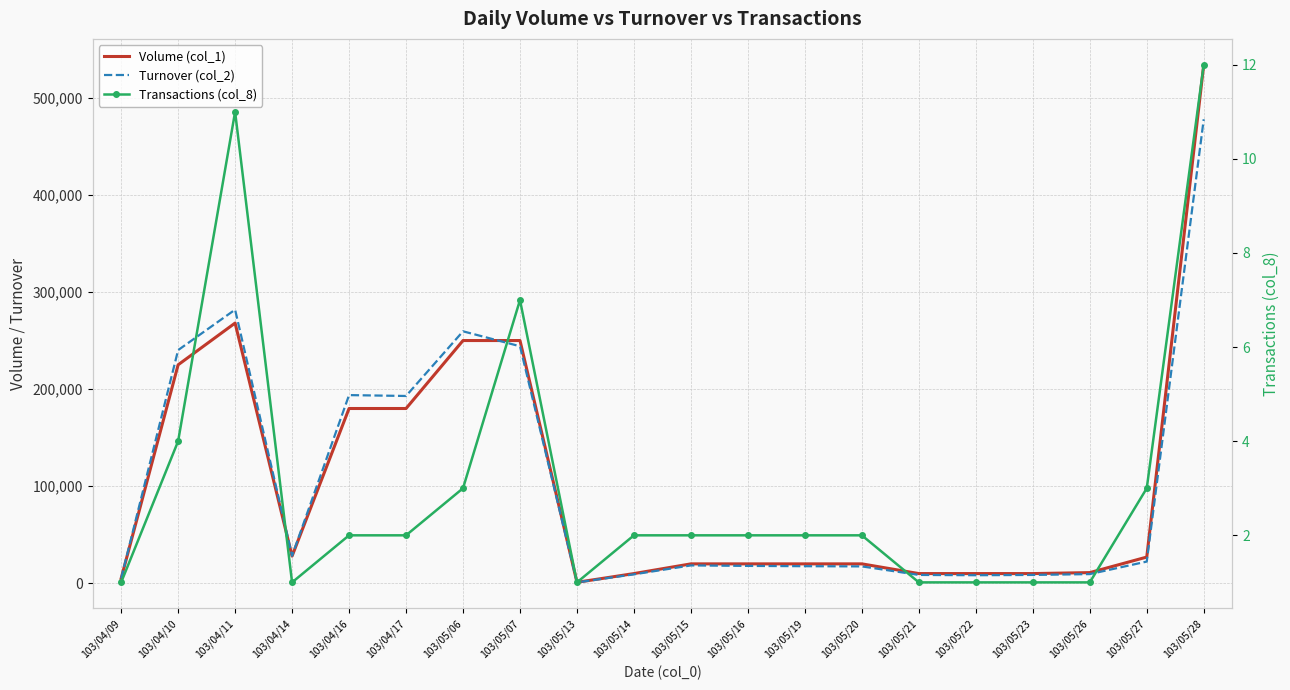

Between which two adjacent categories do Turnover (col_2) and Volume (col_1) first intersect?

103/05/06 and 103/05/07